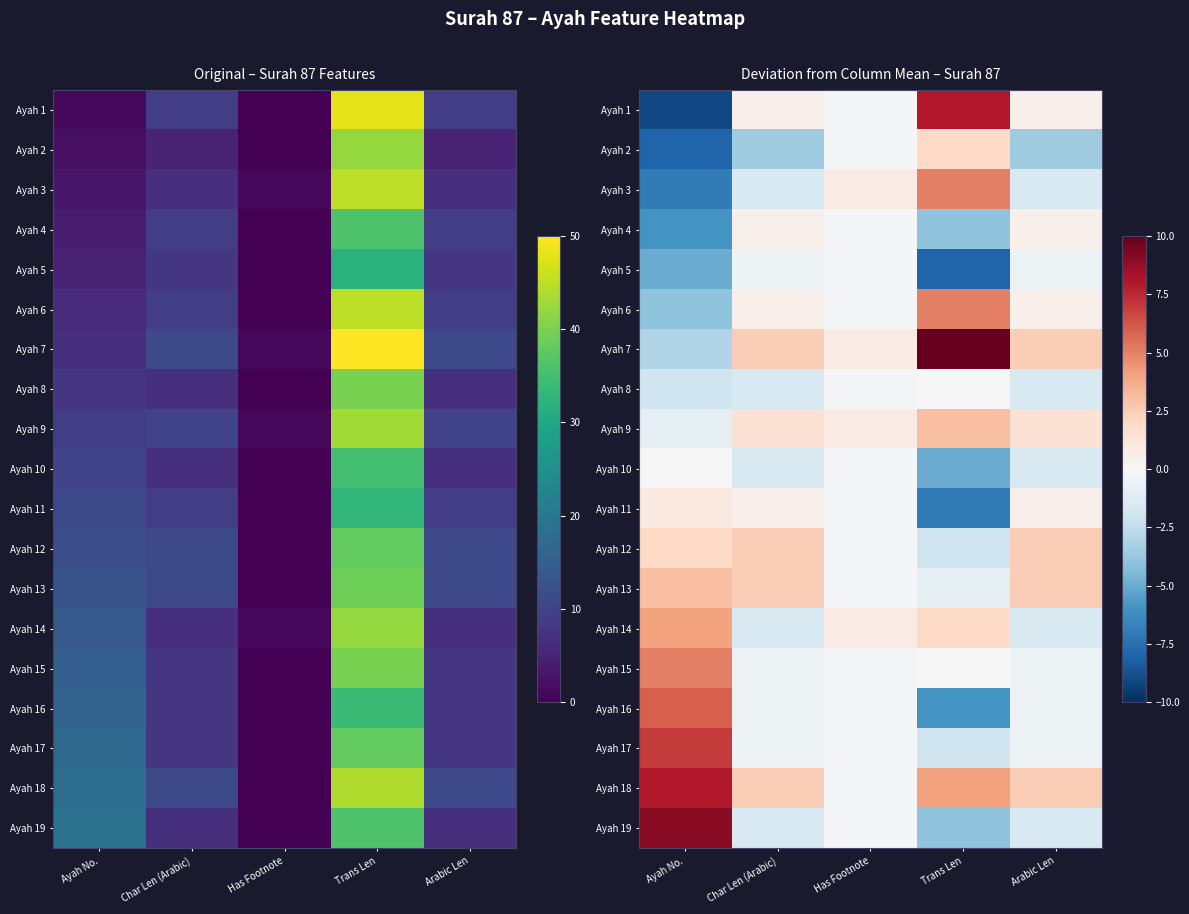

Where is Ayah 3 nearest to the value -1?

Char Len (Arabic)